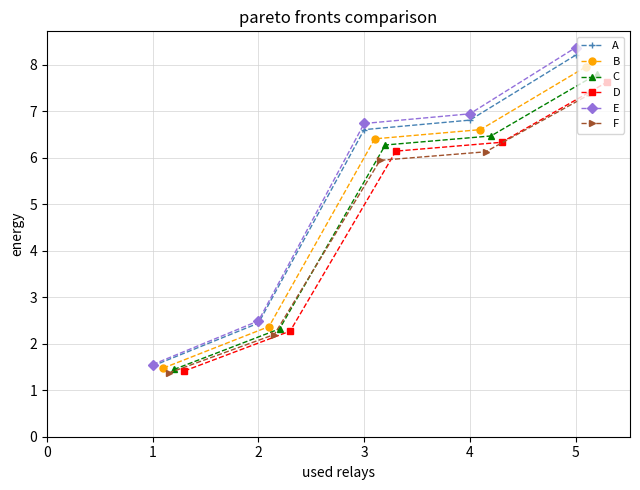

The A series shows 12.0 at 4. True or false?

False